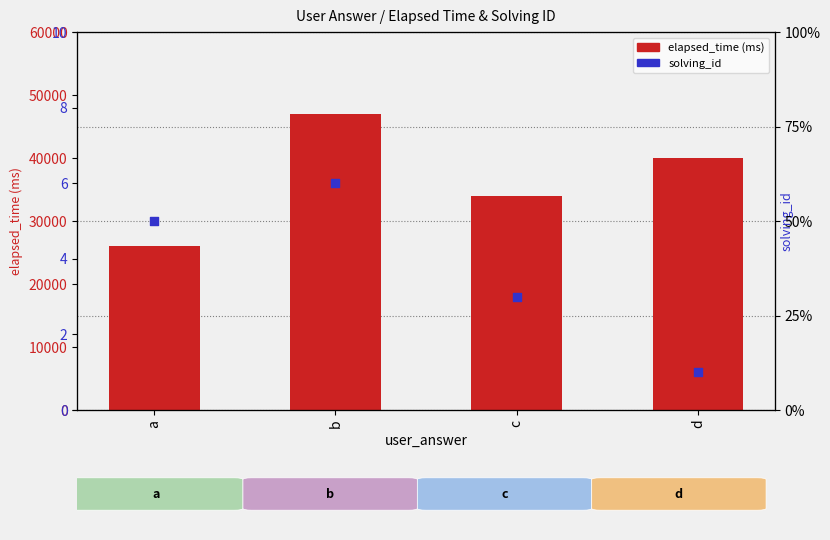

What is the total value across all series at d?

40001